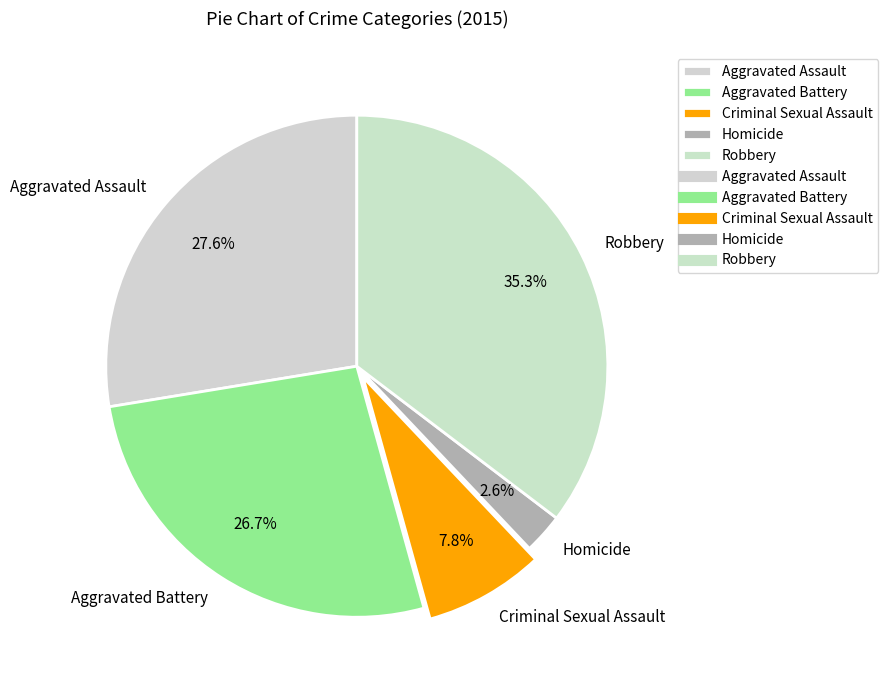

Does Robbery account for over 50% of the chart?

No